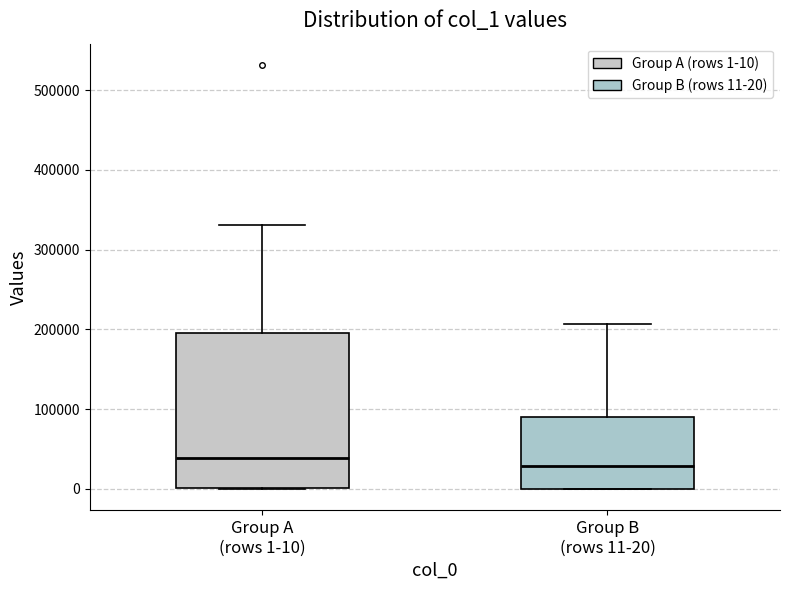

Where does the median line of the box for Group B (rows 11-20) sit on the y-axis? The values are not printed on the chart, so give them approximately, as read against the axis.

30000